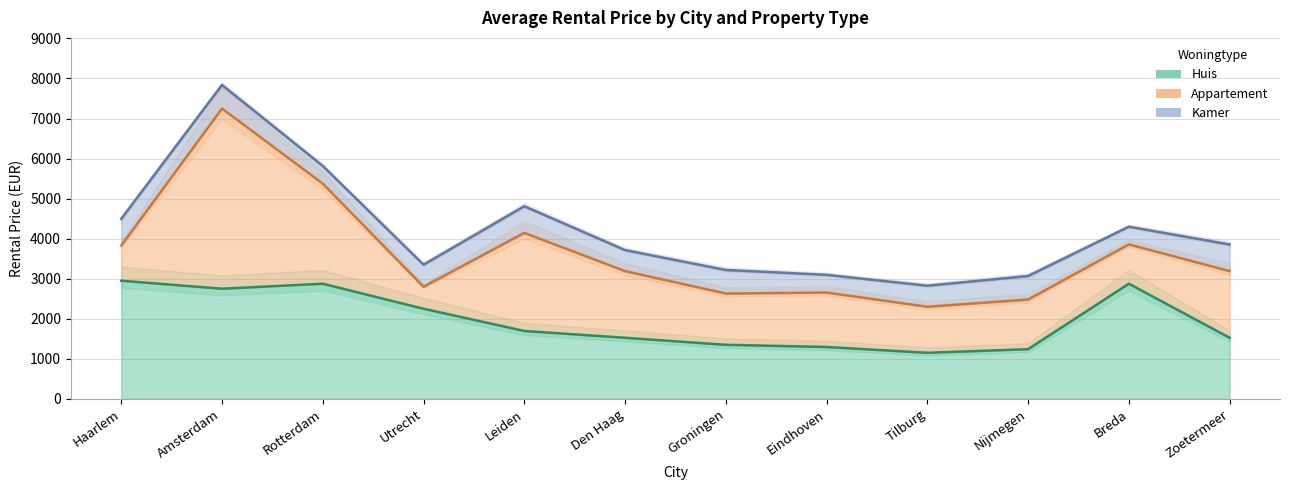

What is the total value across all series at Breda?

4299